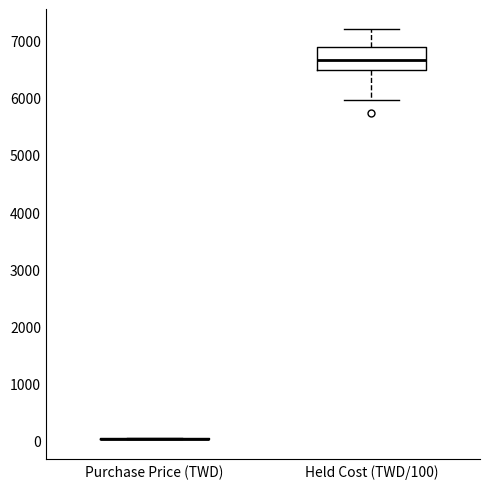

Reading left to right, read every box against the y-axis: the position of its median line, the range the box covers, and the ends of its whiskers. The values are not printed on the chart, so give them approximately, as read against the axis.

Purchase Price (TWD): box collapsed to a line at 0, whiskers 0 to 0
Held Cost (TWD/100): median 6700, box 6500 to 6900, whiskers 6000 to 7200